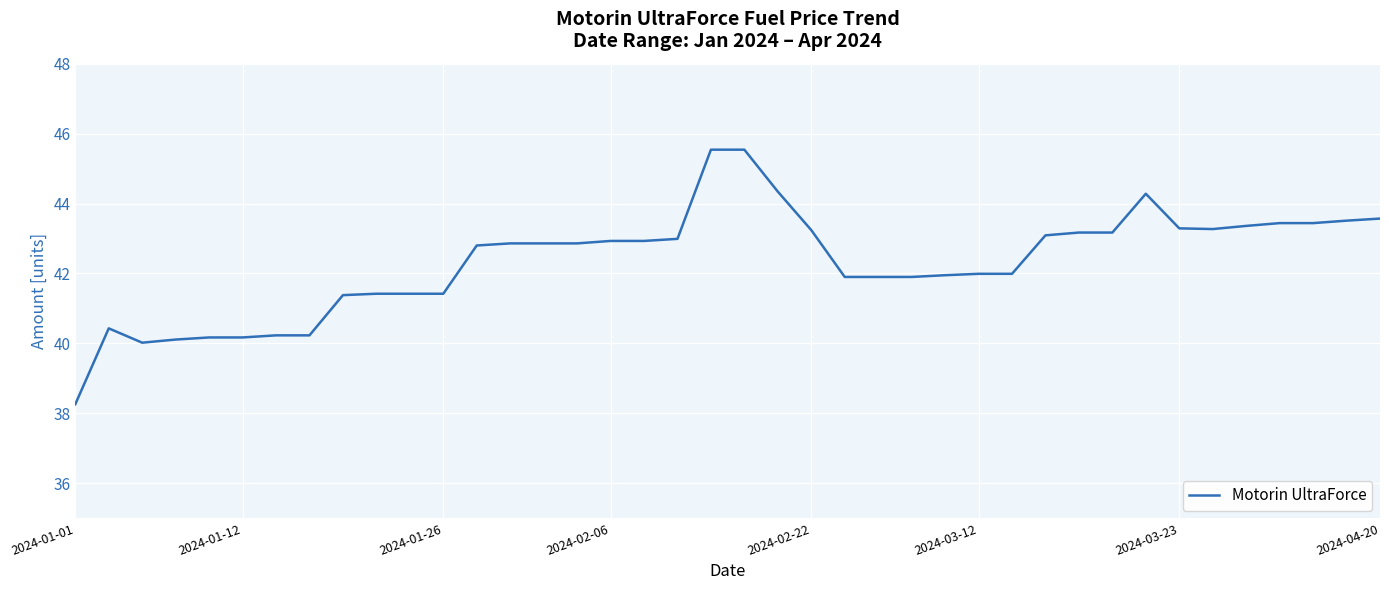

What is the smallest value displayed?

38.3